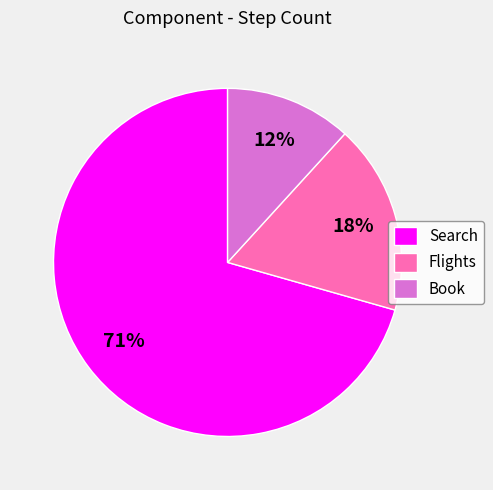

Which category has the smallest portion of the pie?

Book